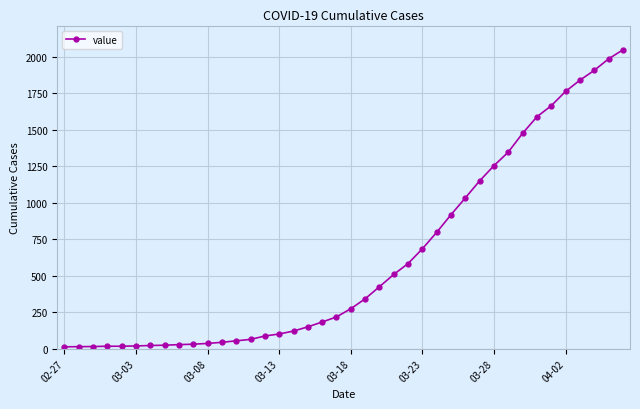

What is the maximum value shown in the chart?

2049